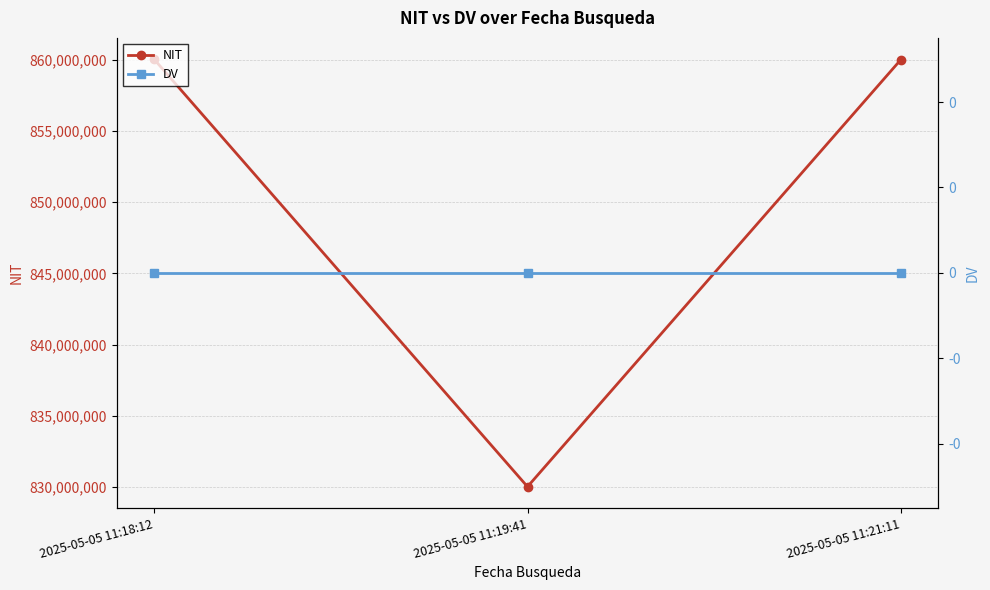

What is the total value across all series at 2025-05-05 11:21:11?

860002964